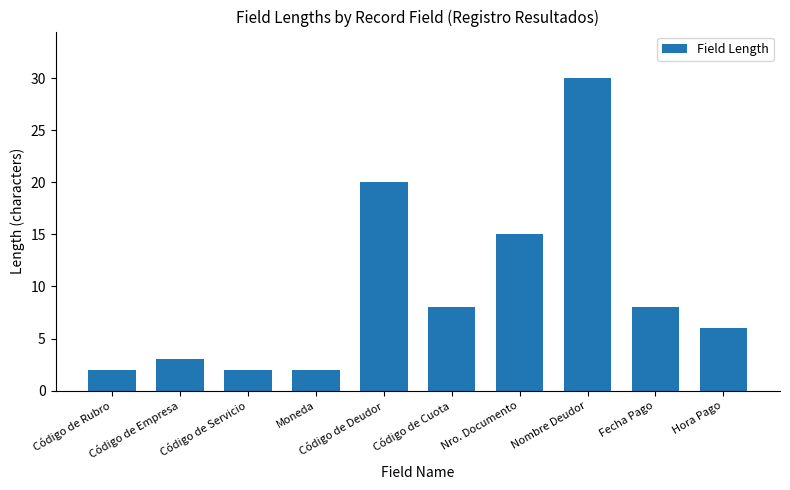

What position from the right is Código de Cuota?

5